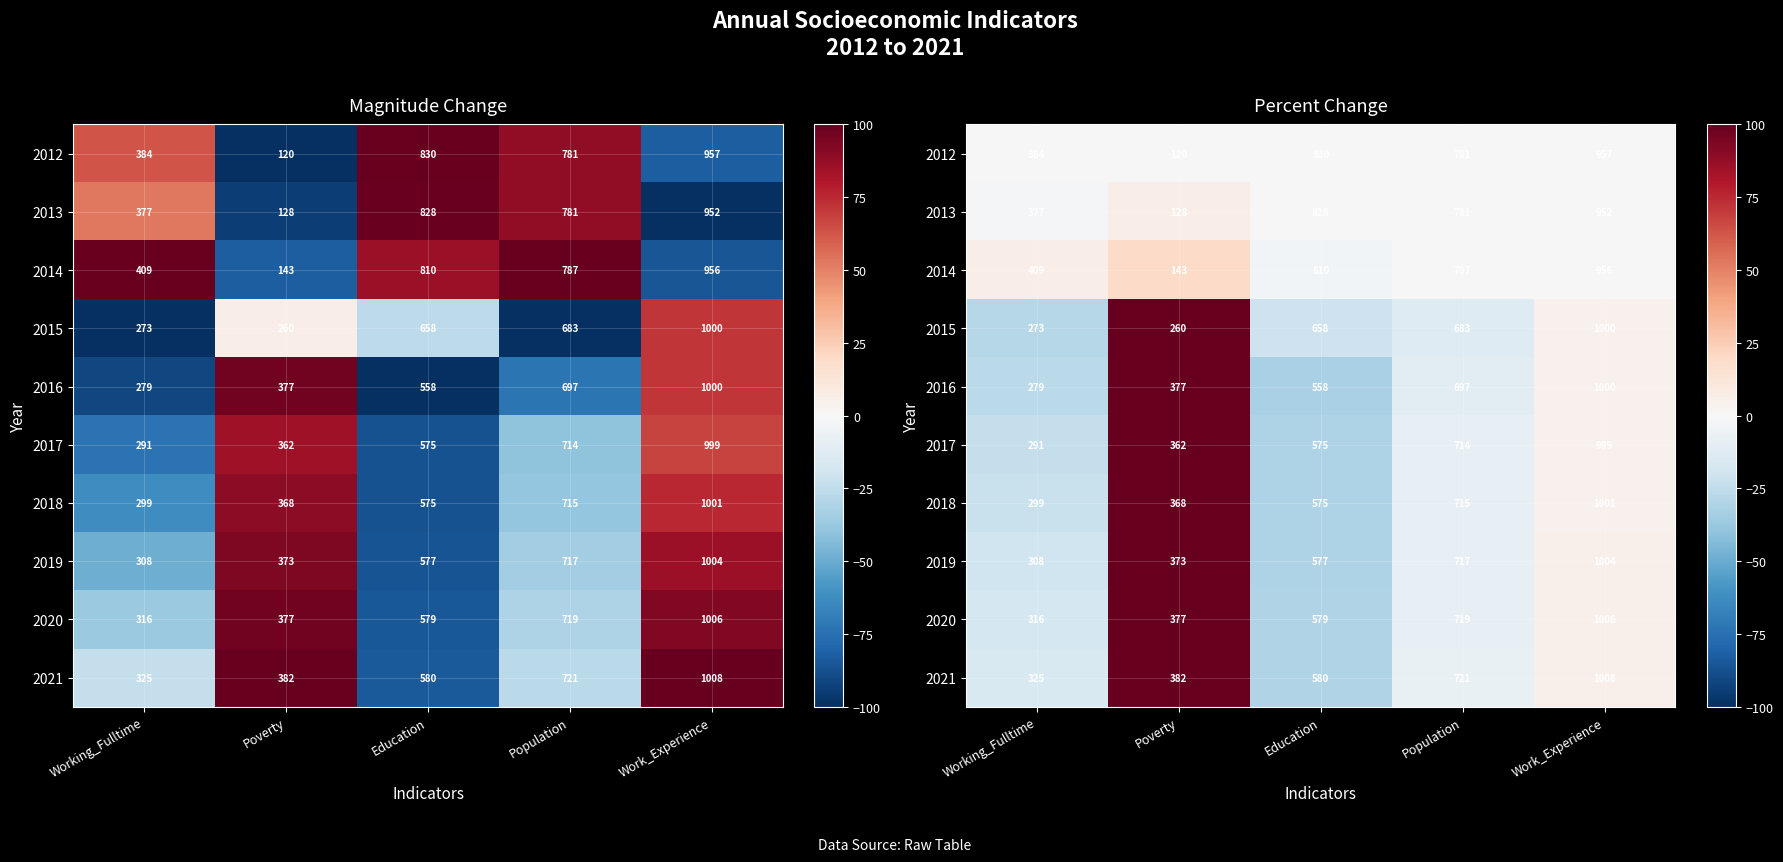

At which category does the chart reach its peak across all series?

Poverty